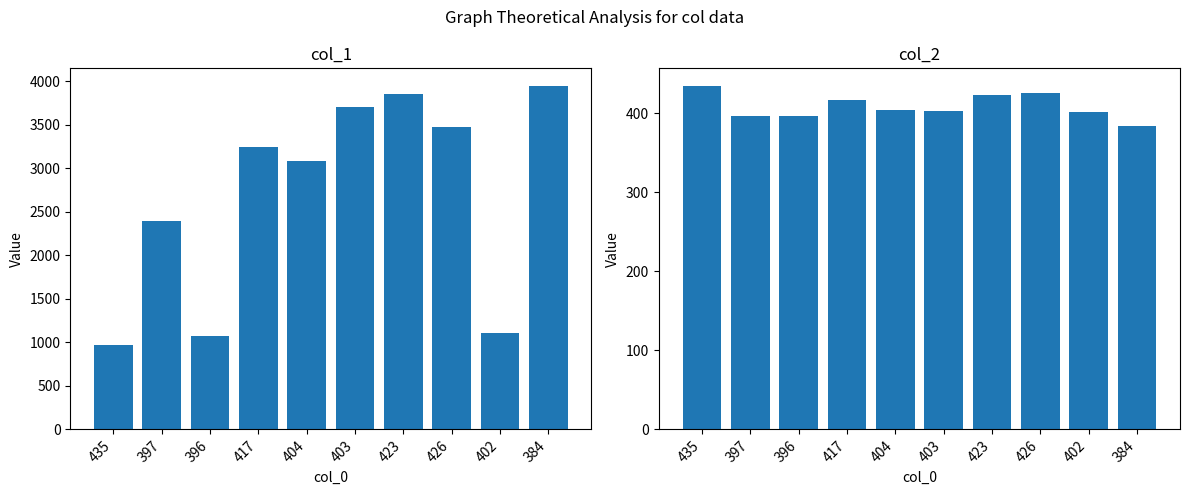

What is the sum of all col_2 values?

4087